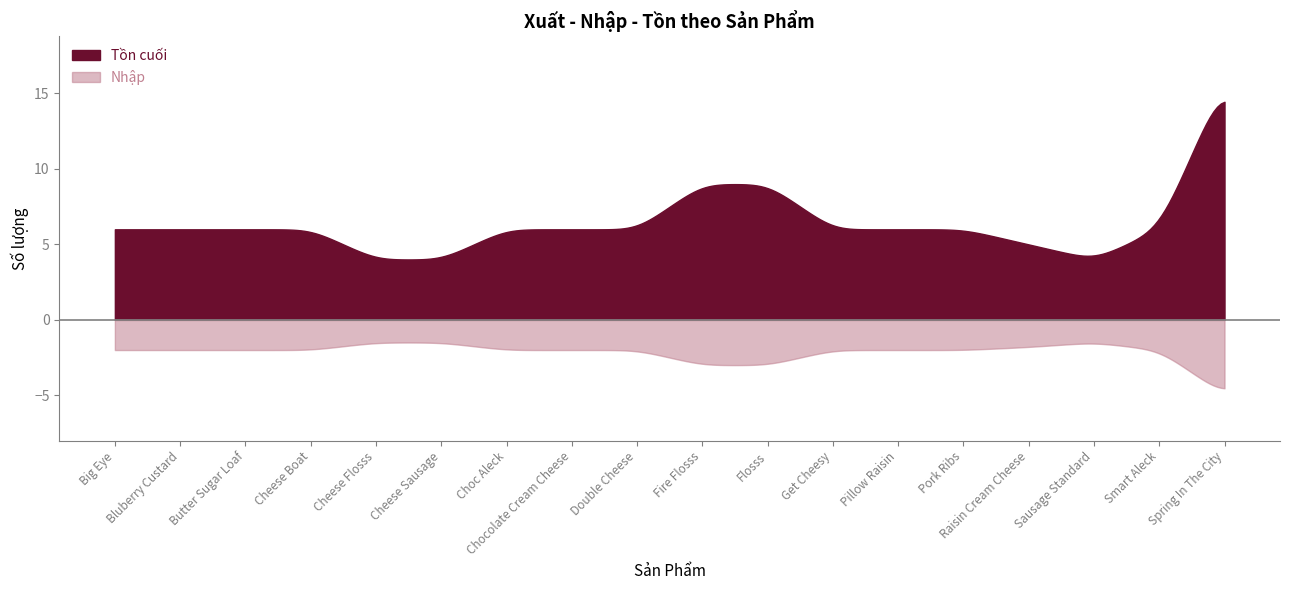

What is the sum of the Tồn cuối values at Flosss and Cheese Boat?

15